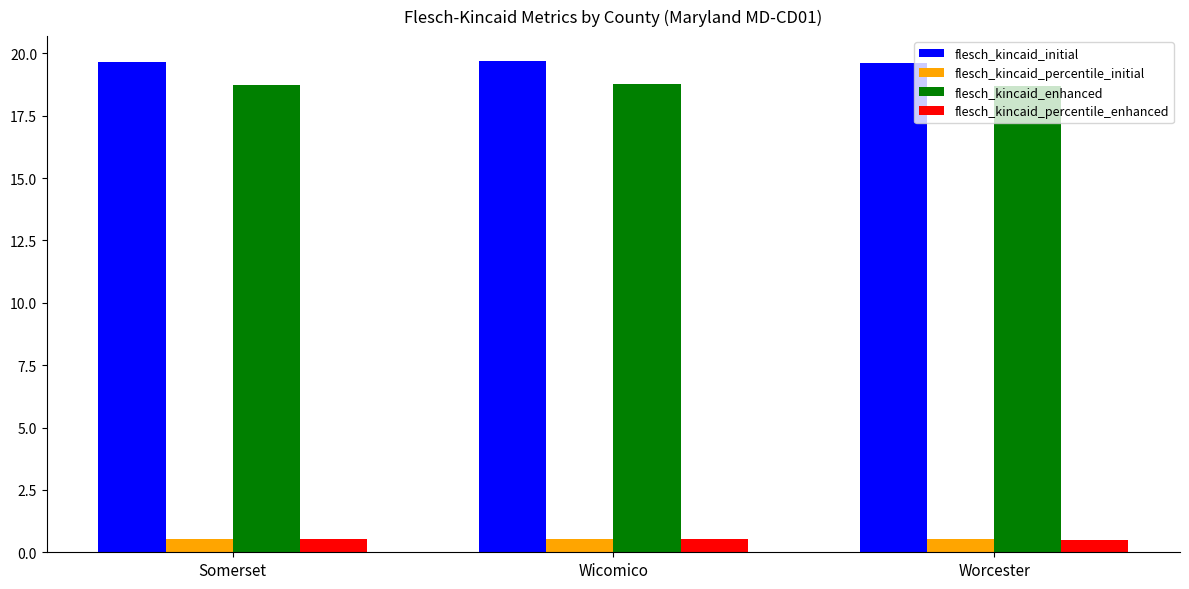

At how many categories does at least one series exceed 3?

3